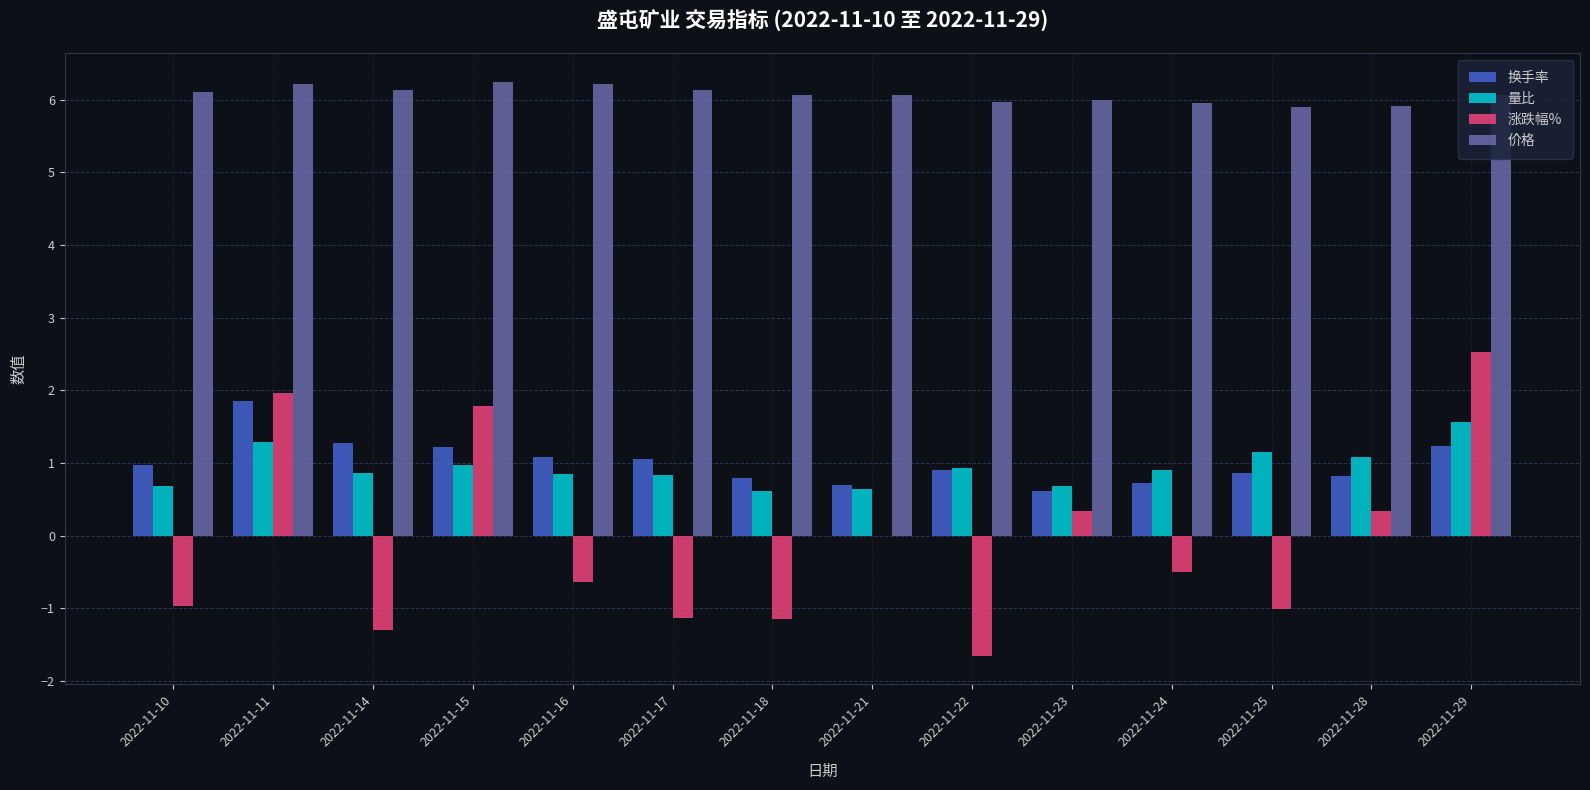

Which series has the largest total across all categories?

价格